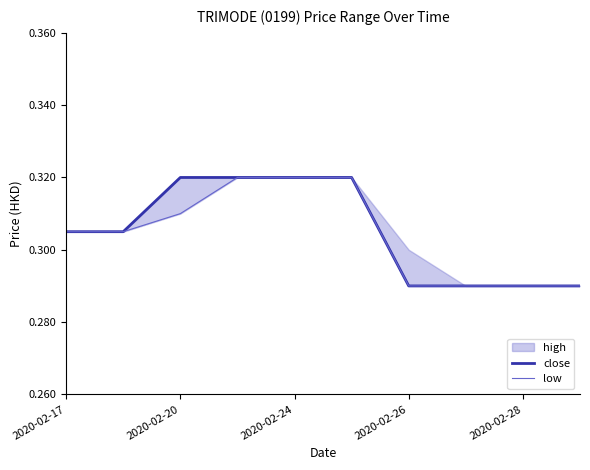

What is the sum of all low values?

3.0